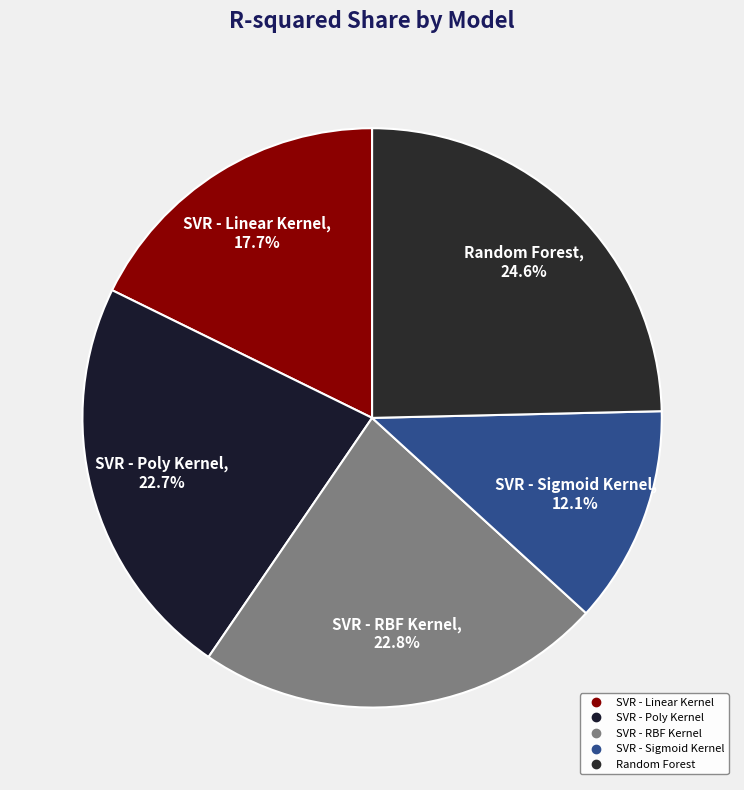

Which category has the biggest portion of the pie?

Random Forest